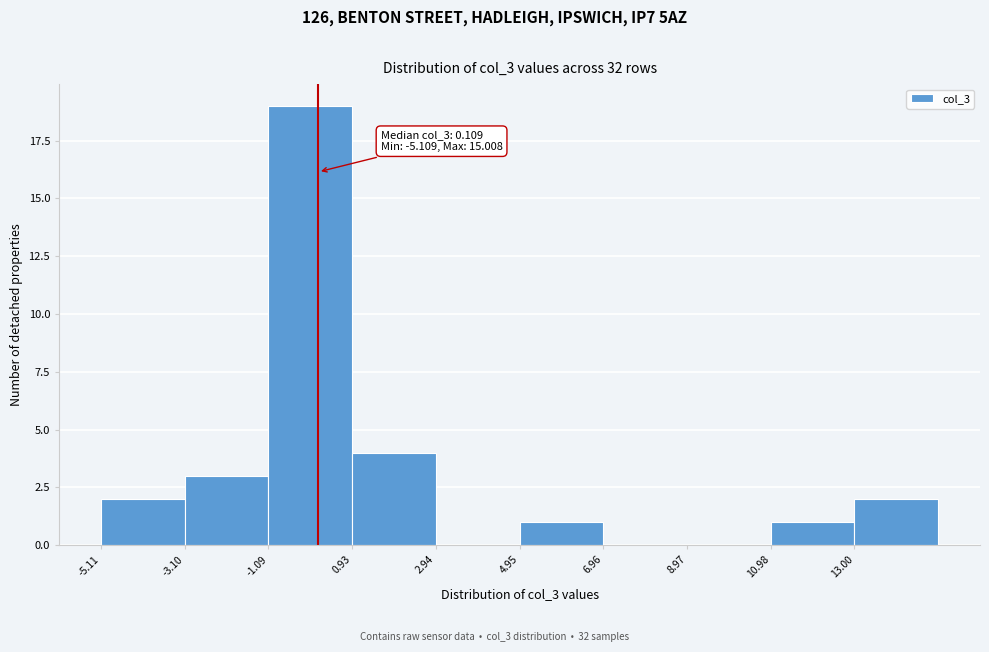

Over which range of the x-axis is the bar tallest?

-1 to 1